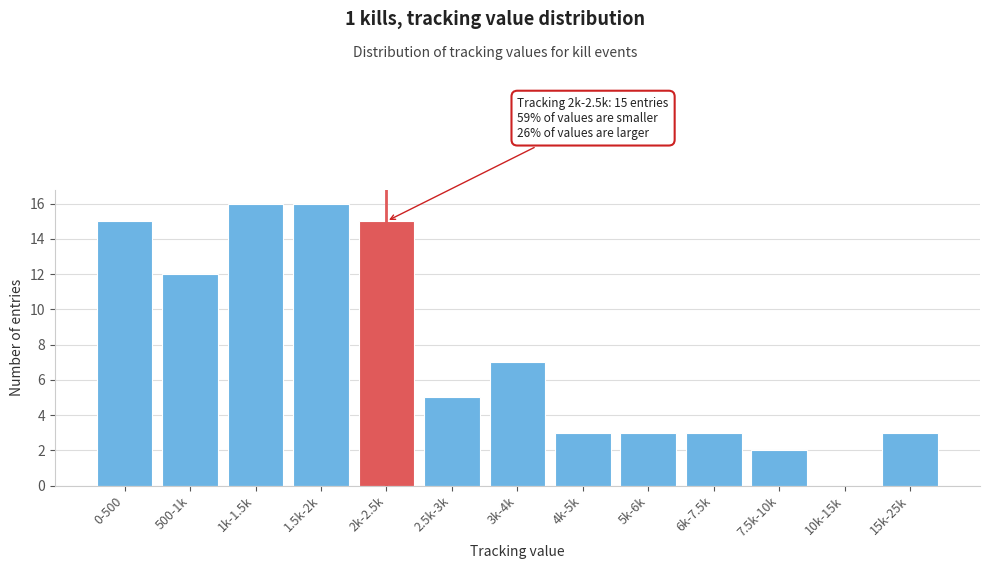

Reading right to left, list all the values displayed in this chart.

15k-25k=3	10k-15k=0	7.5k-10k=2	6k-7.5k=3	5k-6k=3	4k-5k=3	3k-4k=7	2.5k-3k=5	2k-2.5k=15	1.5k-2k=16	1k-1.5k=16	500-1k=12	0-500=15